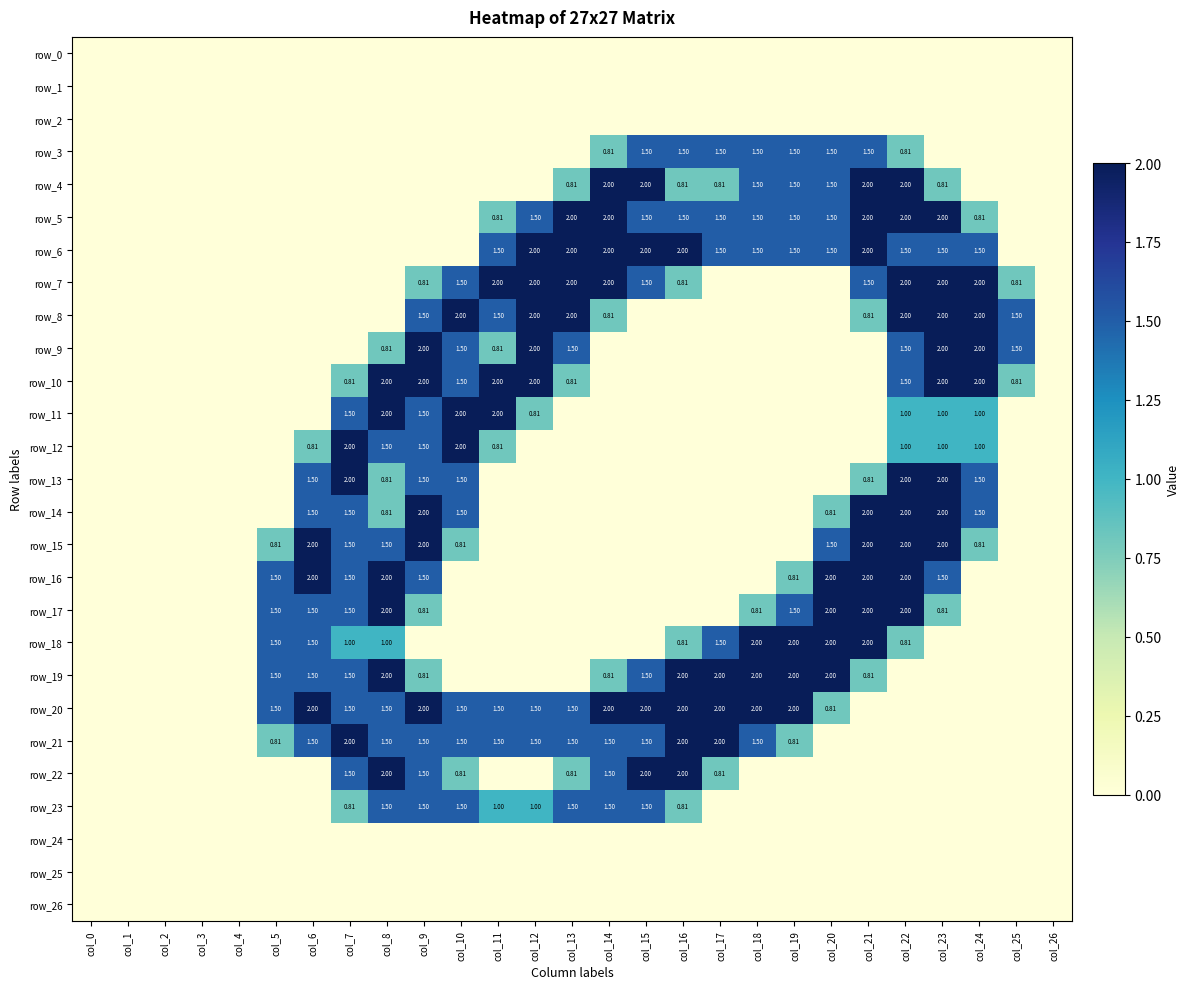

The row_8 series shows 0.0 at col_15. True or false?

True